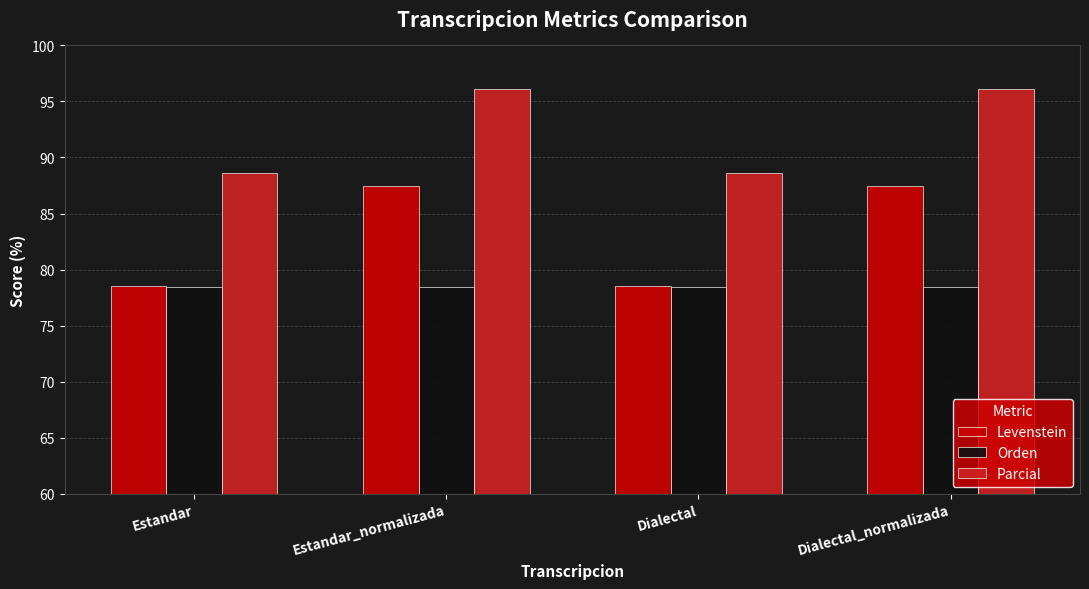

List the series in order of their peak value, highest first.

Parcial, Levenstein, Orden